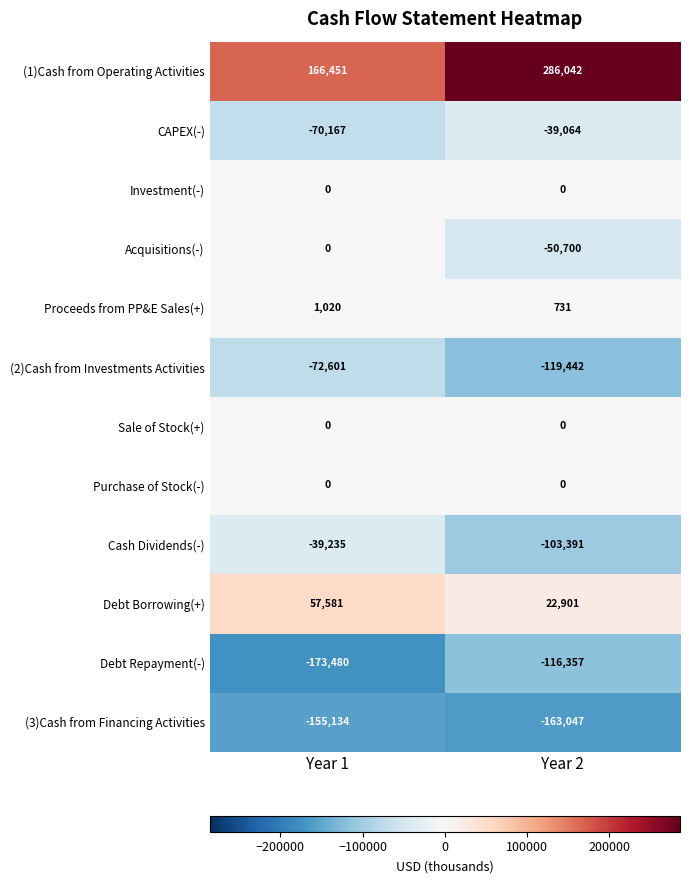

Reading left to right, list all the values displayed in this chart.

(1)Cash from Operating Activities: Year 1=166451	Year 2=286042
CAPEX(-): Year 1=-70167	Year 2=-39064
Investment(-): Year 1=0	Year 2=0
Acquisitions(-): Year 1=0	Year 2=-50700
Proceeds from PP&E Sales(+): Year 1=1020	Year 2=731
(2)Cash from Investments Activities: Year 1=-72601	Year 2=-119442
Sale of Stock(+): Year 1=0	Year 2=0
Purchase of Stock(-): Year 1=0	Year 2=0
Cash Dividends(-): Year 1=-39235	Year 2=-103391
Debt Borrowing(+): Year 1=57581	Year 2=22901
Debt Repayment(-): Year 1=-173480	Year 2=-116357
(3)Cash from Financing Activities: Year 1=-155134	Year 2=-163047